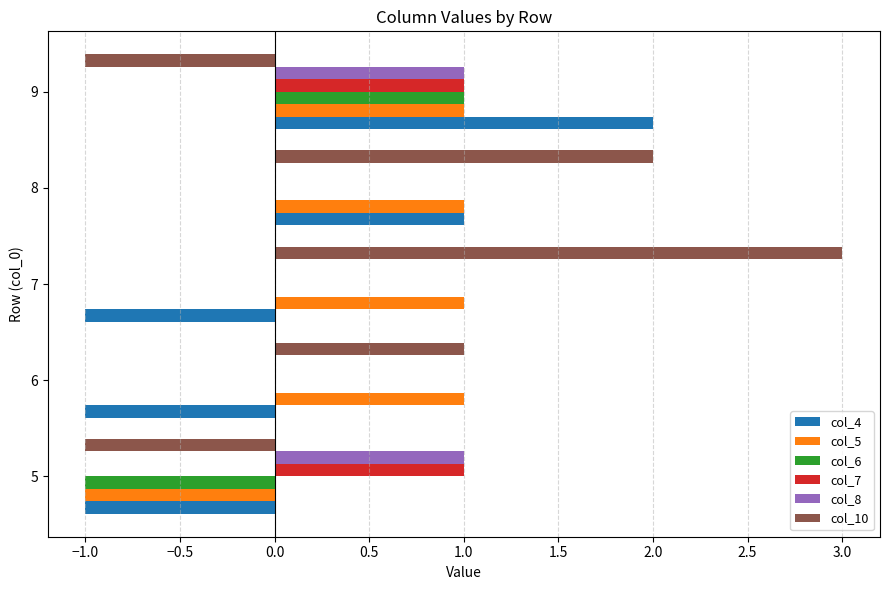

What is the total value across all series at 9?

5